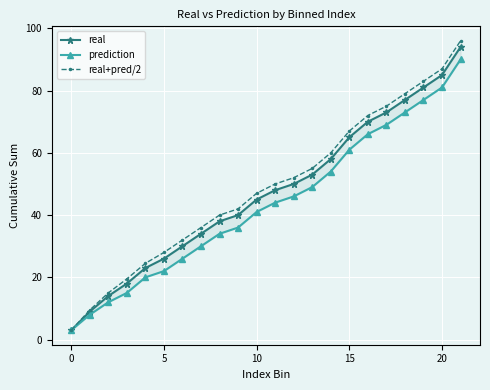

What is the minimum value for real+pred/2?

3.0